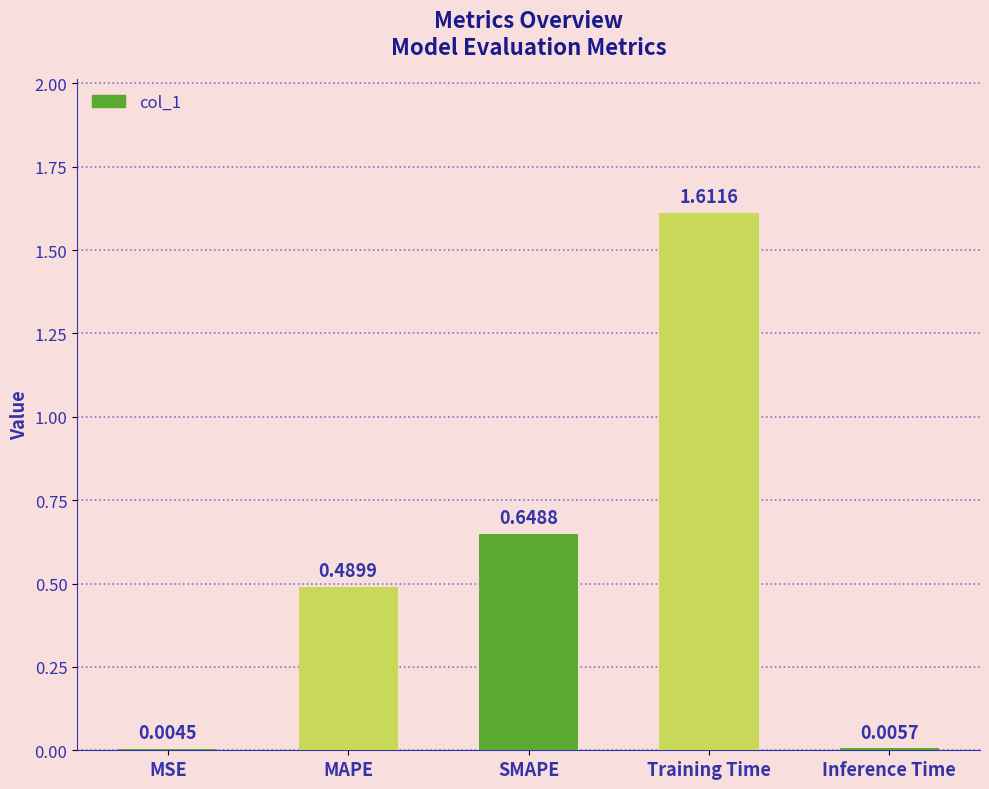

What is the change in value from Training Time to Inference Time?

-1.6